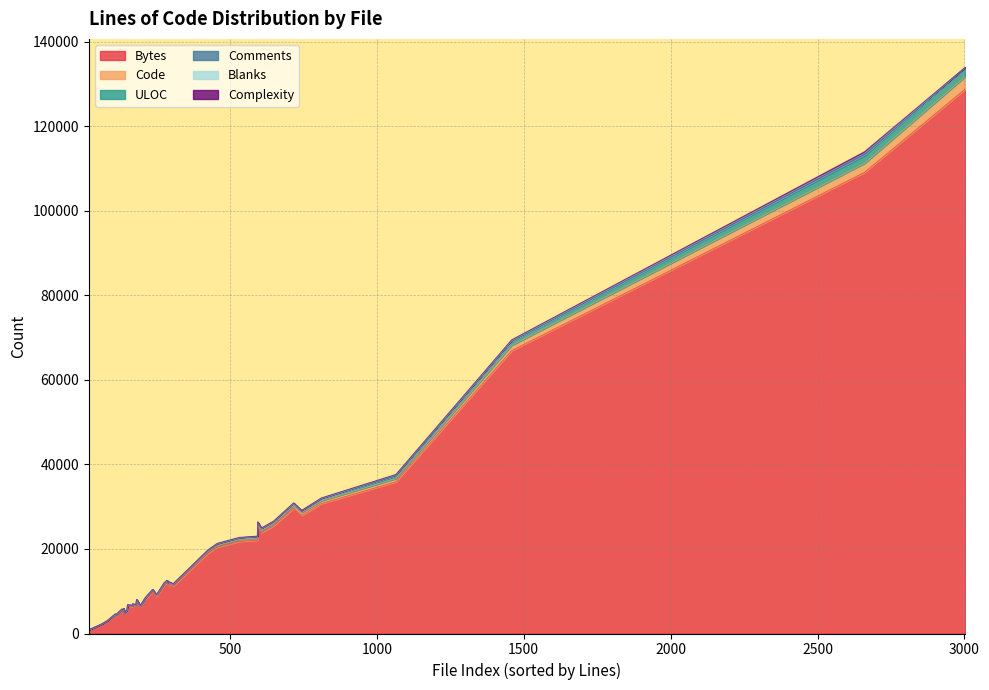

How many values in the Complexity series exceed 17?

19